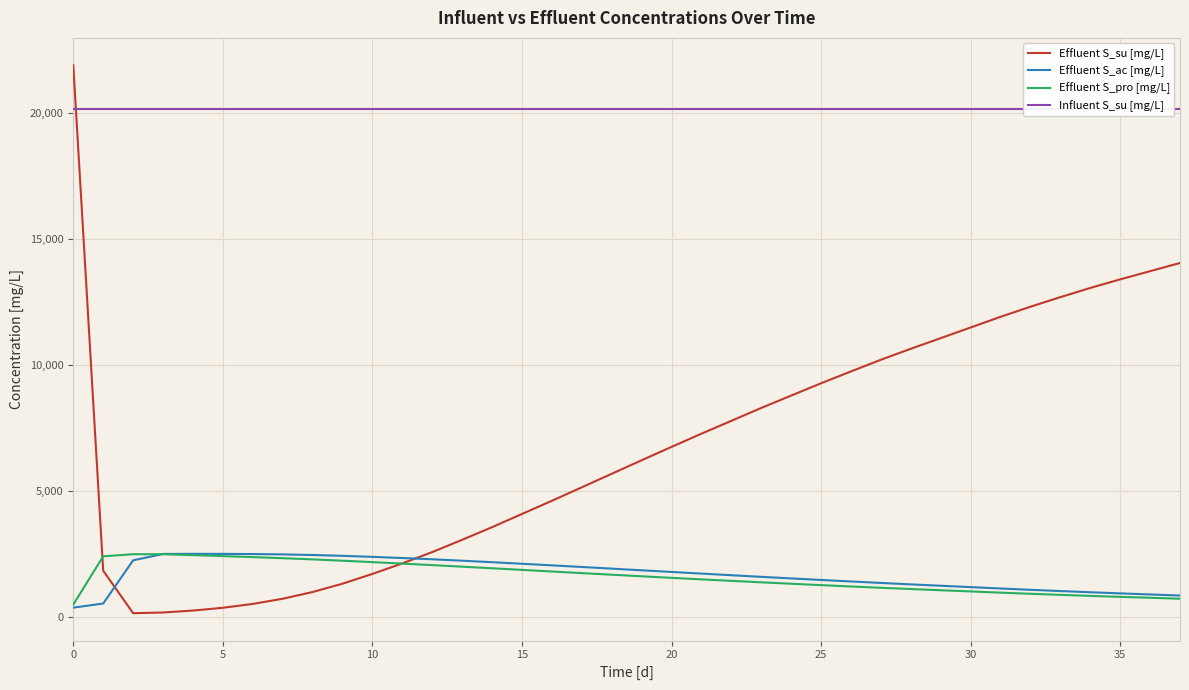

What is the highest value of the Effluent S_su [mg/L] series?

21890.0